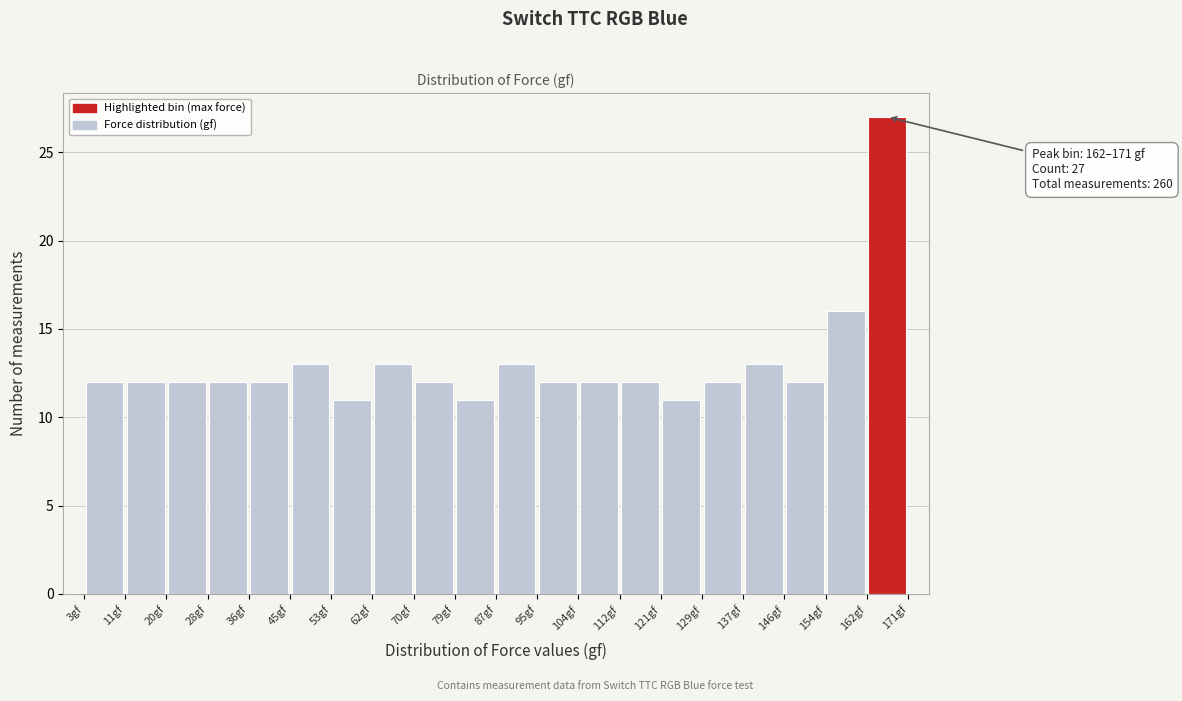

Which range on the x-axis has the tallest bar?

162.5 to 170.9